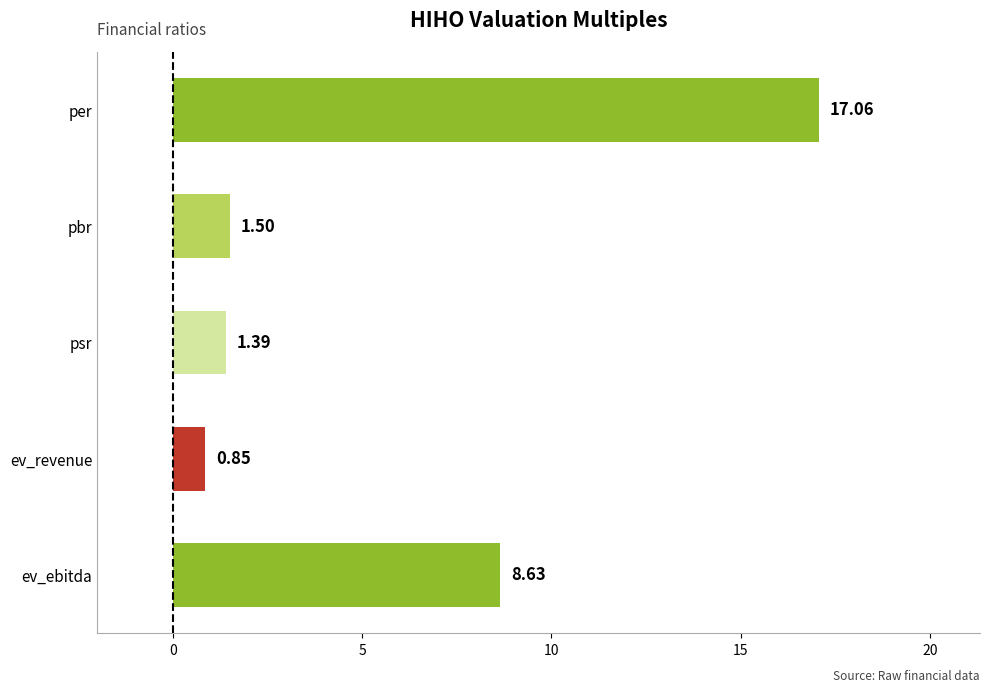

List the labels in order of value, smallest first.

ev_revenue, psr, pbr, ev_ebitda, per